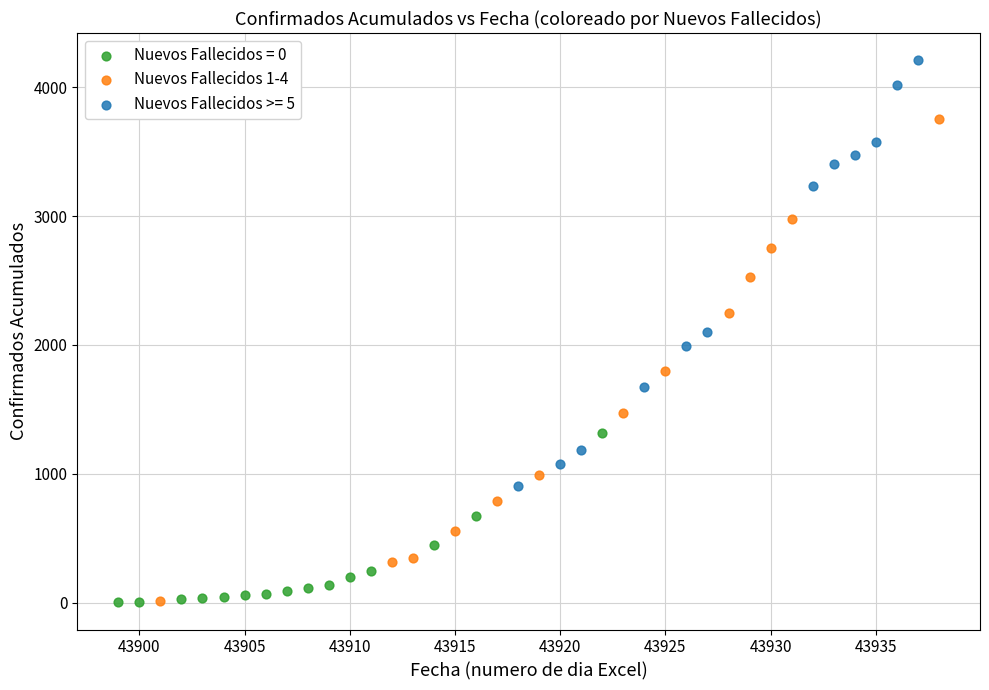

Which series has the largest Y range (max minus min)?

Nuevos Fallecidos 1-4